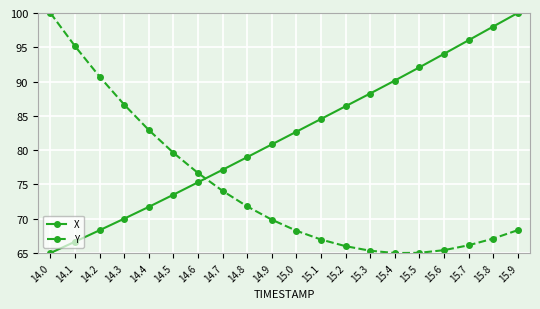

True or false: Y has a value of 82.9 at 14.4.

True